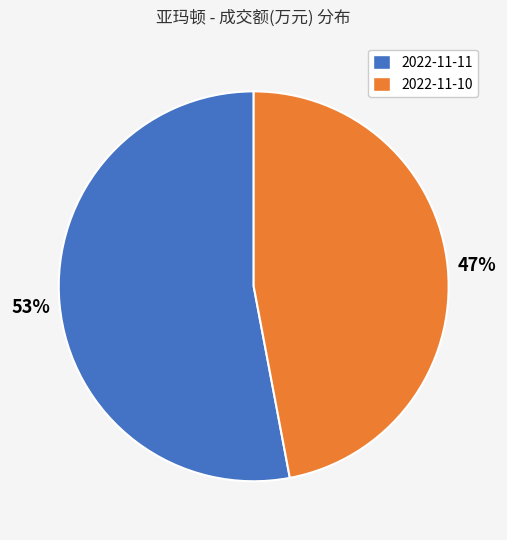

Is there a majority slice in this chart?

Yes